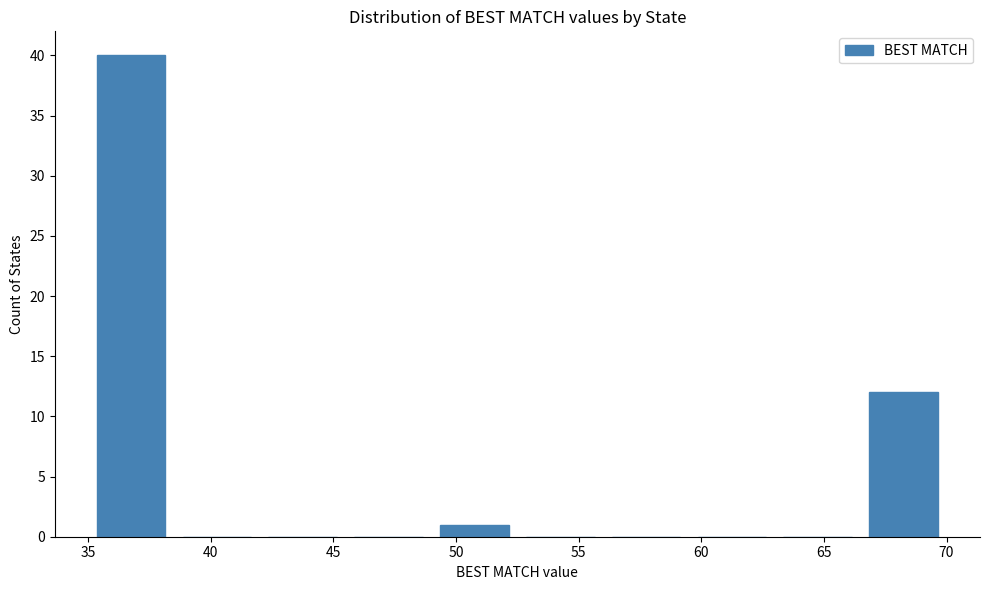

What is the height of the bar covering 66.5 to 70.0 on the x-axis? The values are not printed on the chart, so give them approximately, as read against the axis.

12